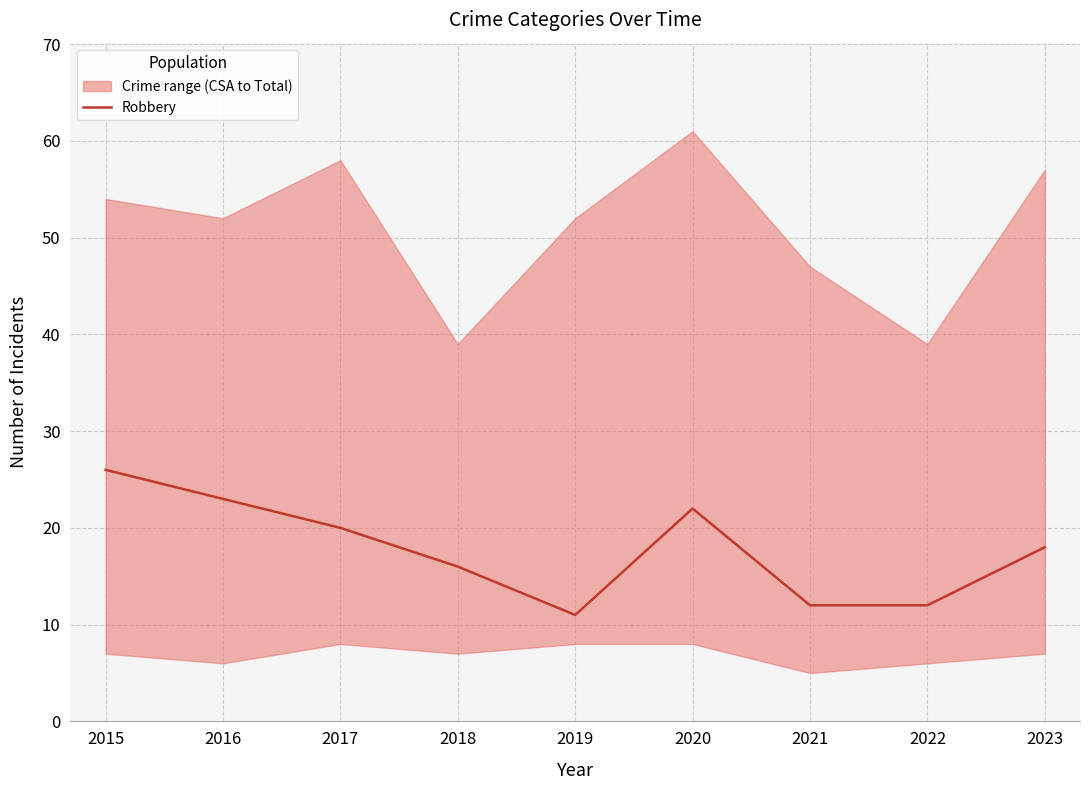

At which label is the value closest to 18?

2023